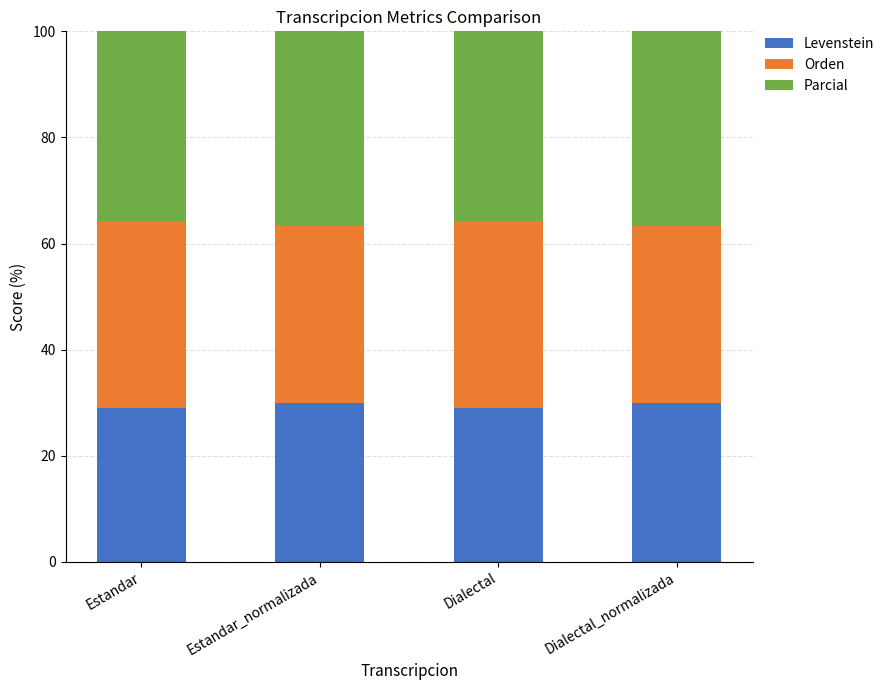

What is the maximum value for Levenstein?

30.0